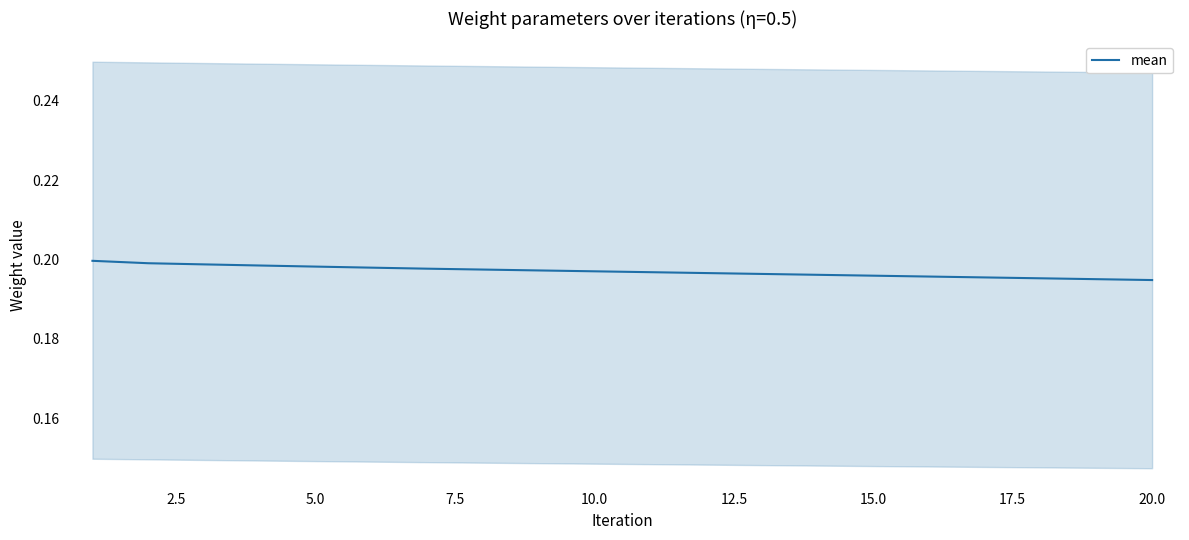

True or false: the data shows 0.3 at 20.0.

False